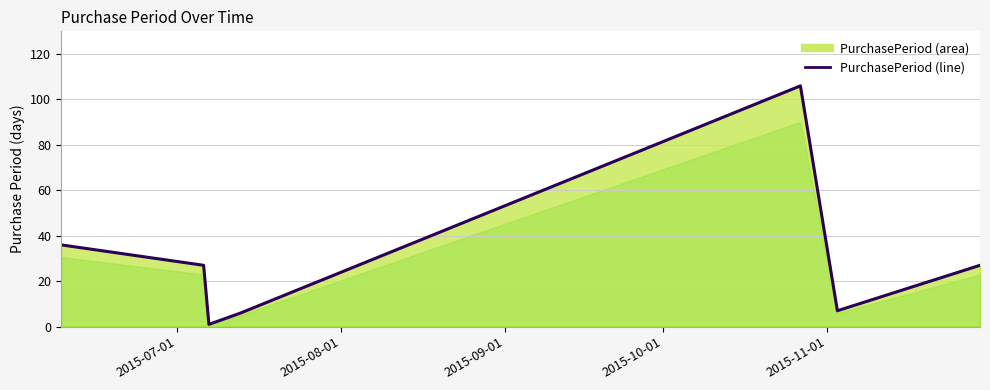

How many distinct data groups are displayed?

1